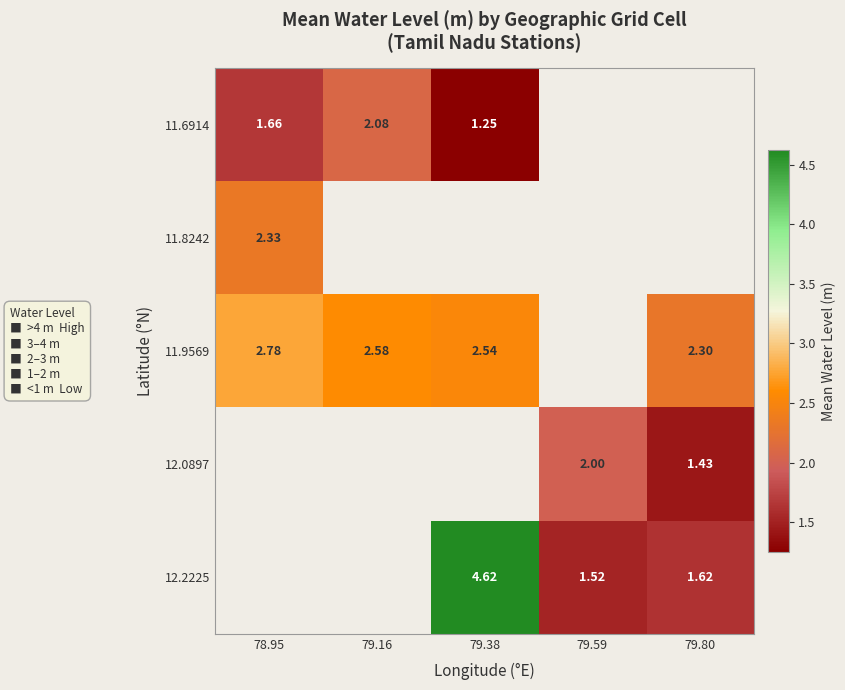

What is the difference between the maximum and minimum values in the 11.9569 series?

0.5